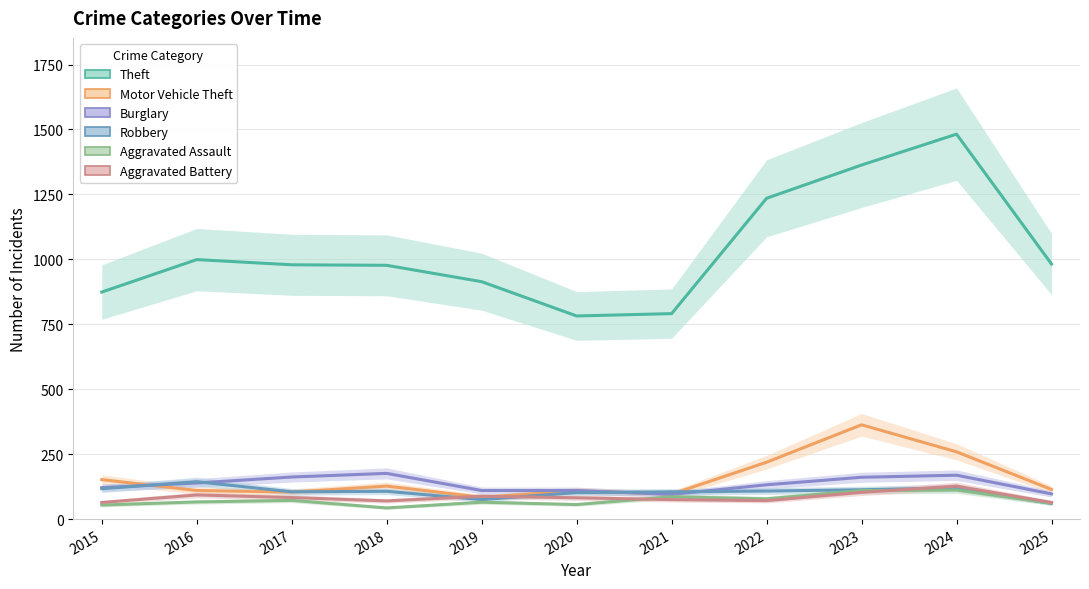

Rank the series by their maximum value, from highest to lowest.

Theft, Motor Vehicle Theft, Burglary, Robbery, Aggravated Battery, Aggravated Assault